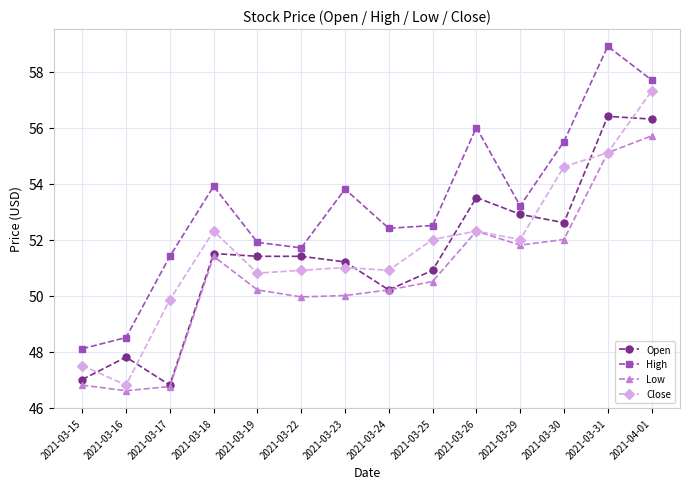

What is the label of the 14th point from the right?

2021-03-15